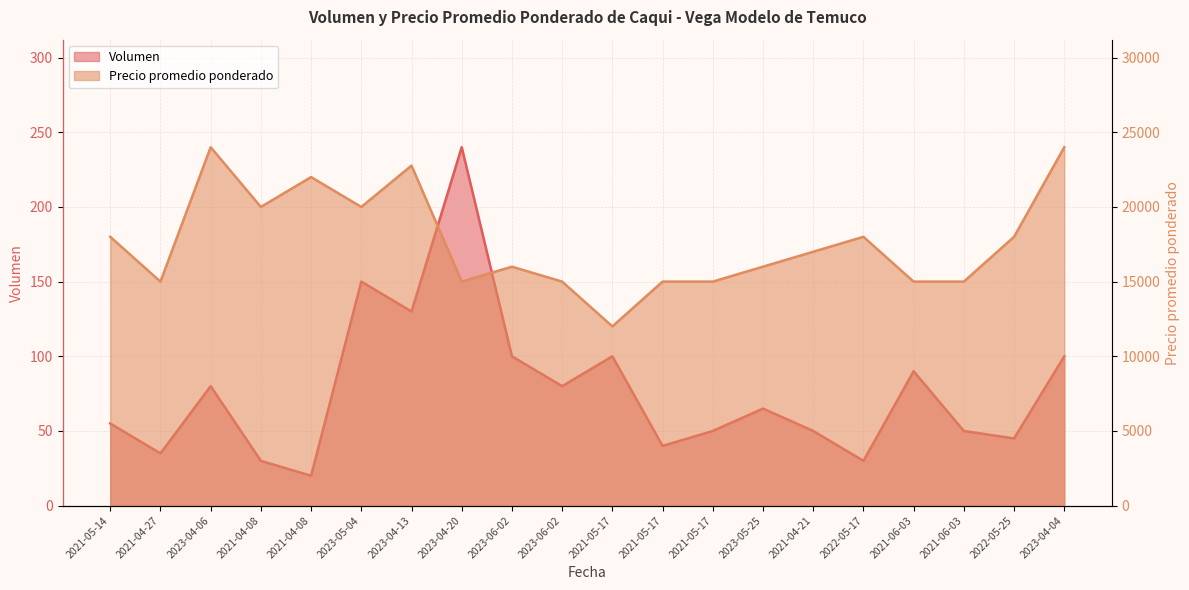

True or false: Volumen and Precio promedio ponderado cross at least once.

False